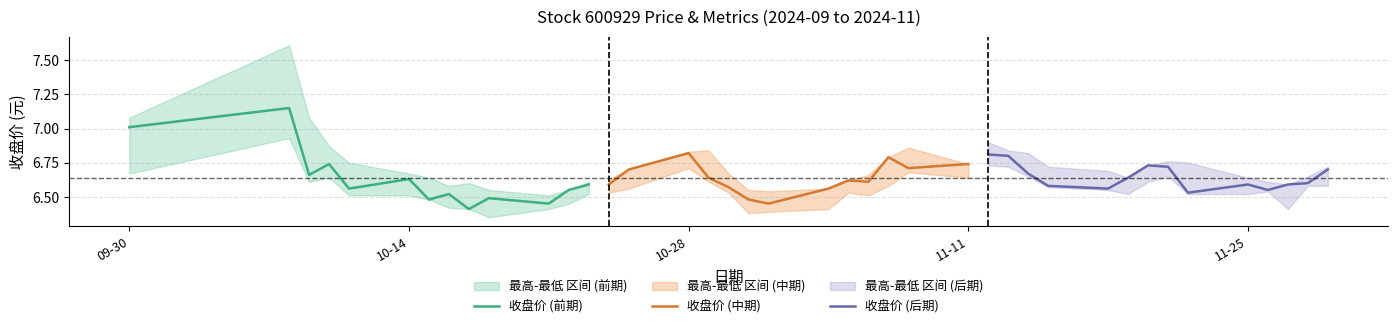

At which label is 最低 closest to 6?

2024-10-18